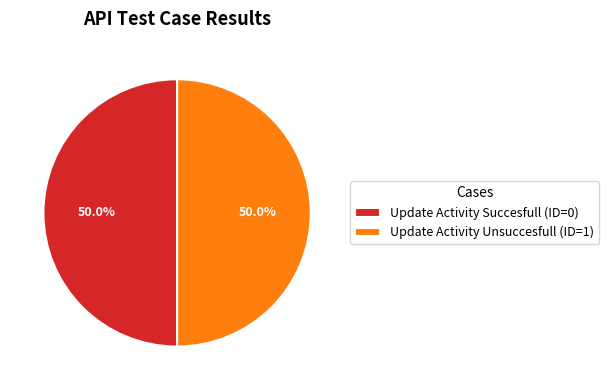

Combined, what portion of the pie is Update Activity Succesfull and Update Activity Unsuccesfull?

100.0%